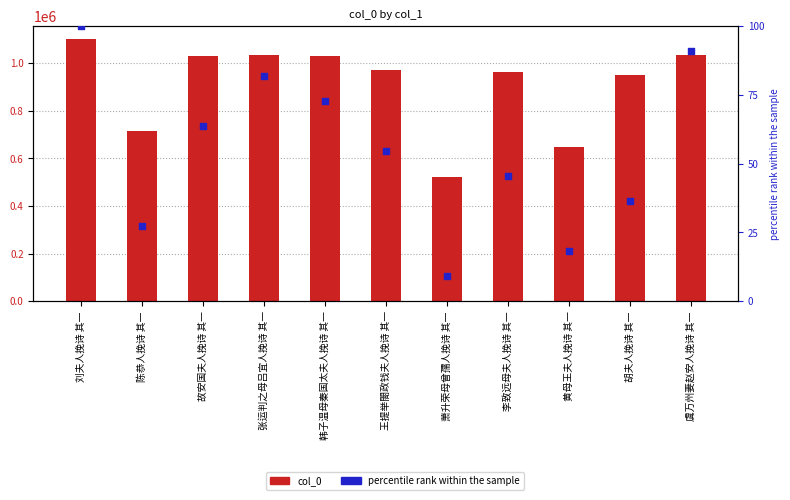

What is the total value across all series at 萧升荣母曾孺人挽诗 其一?

521276.1